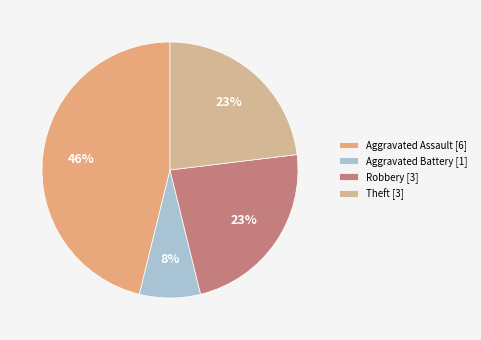

How many slices are in this pie chart?

4